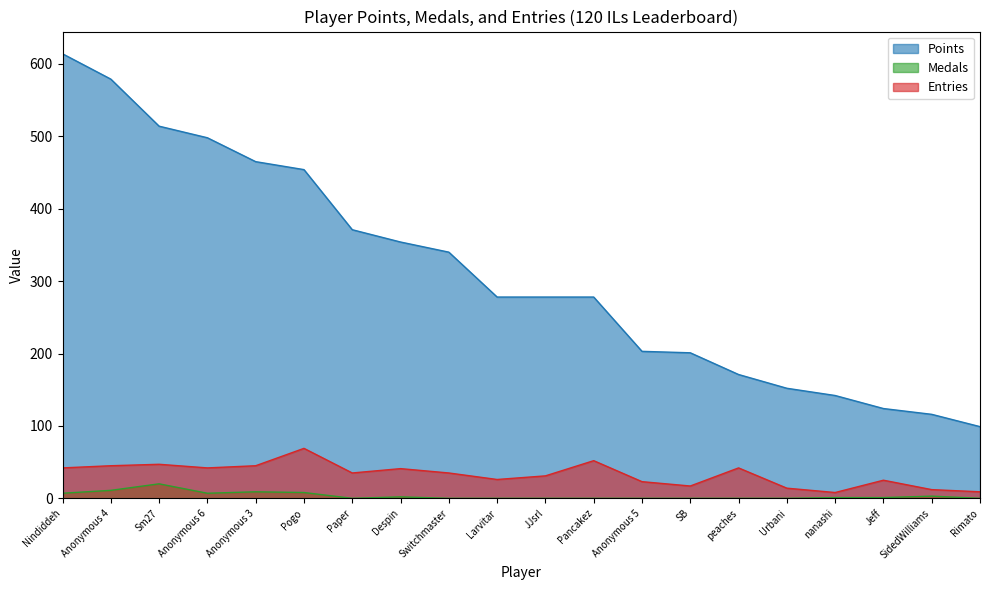

What is the sum of the Entries values at Pogo and SidedWilliams?

81